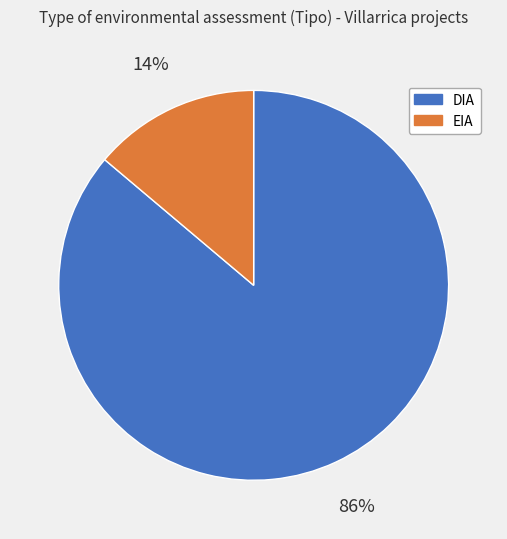

To the nearest percent, what is the difference between the DIA and EIA slice percentages?

72%